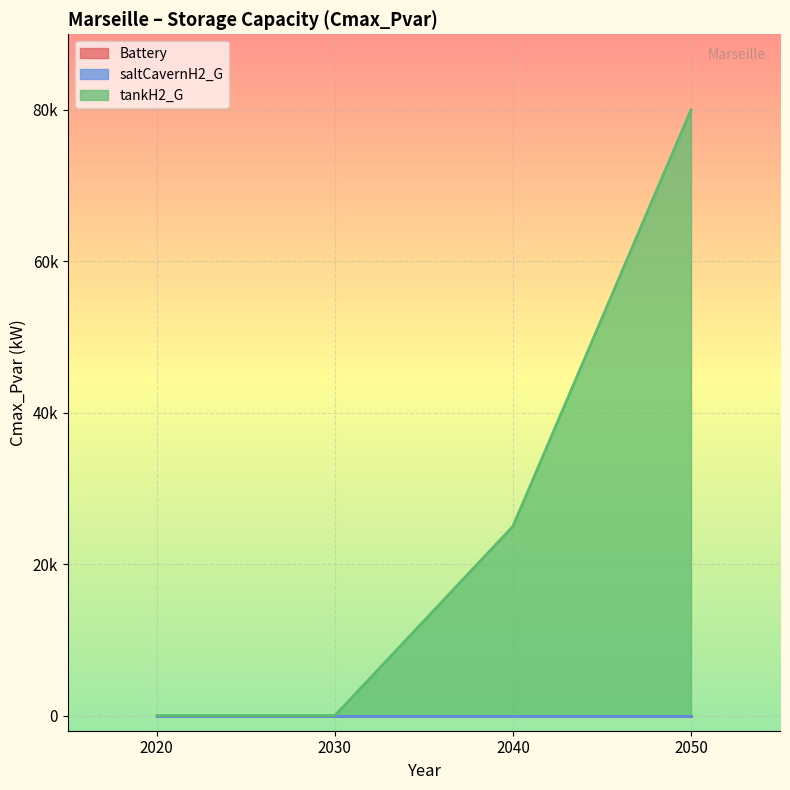

The value of saltCavernH2_G at 2030 is 0. True or false?

True